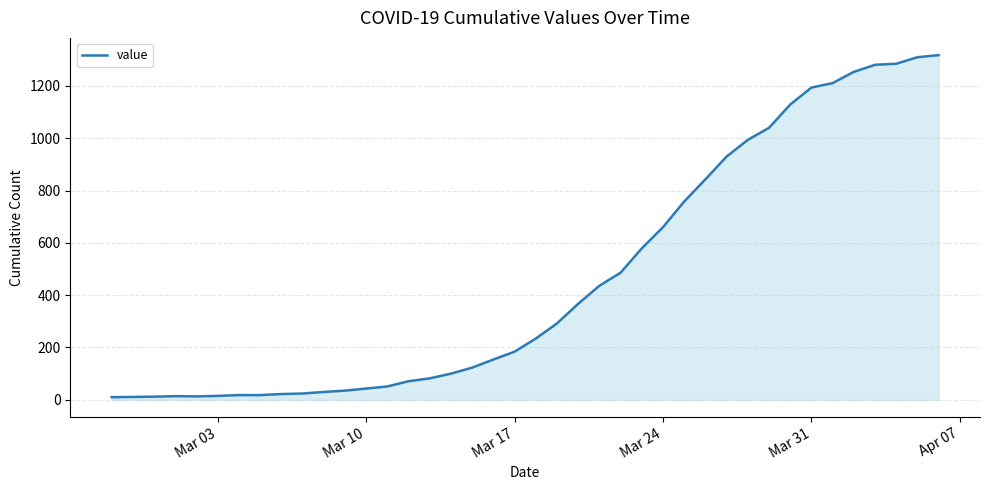

What is the difference between the maximum and minimum values?

1308